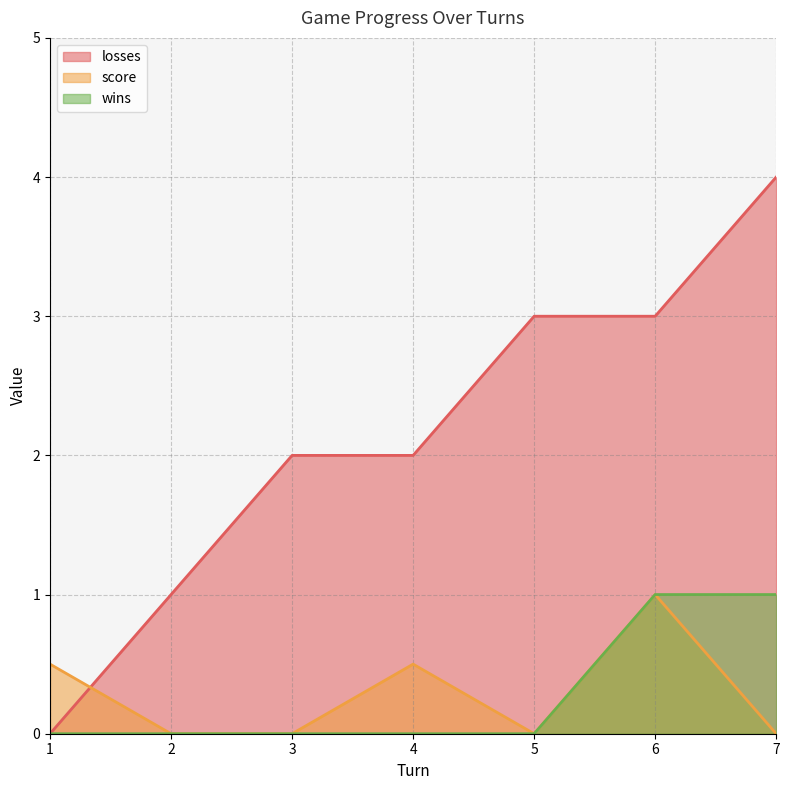

Which series has the largest range (max minus min)?

losses